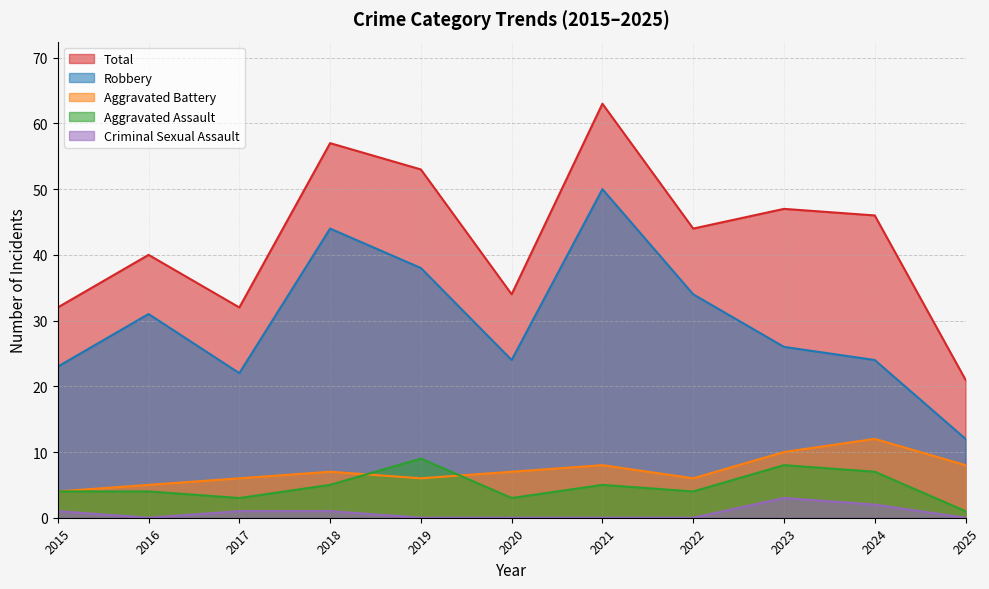

What is the sum of the Robbery values at 2020 and 2018?

68